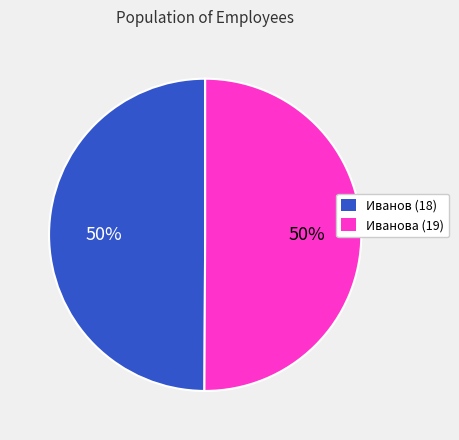

Combined, do Иванова (19) and Иванов (18) account for over 50%?

Yes